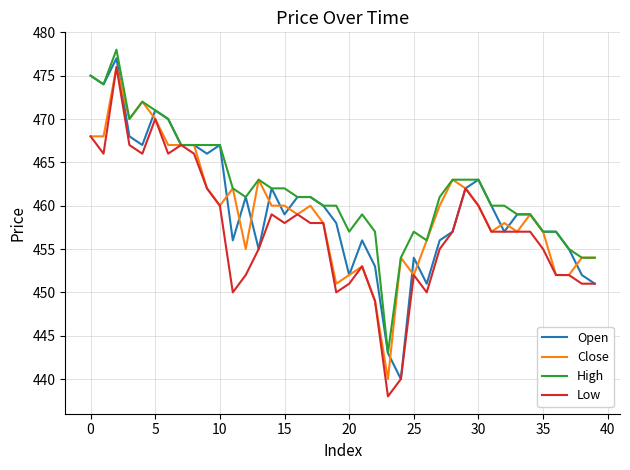

Reading right to left, list all the values displayed in this chart.

Open: 451	452	455	457	457	459	459	457	460	463	462	457	456	451	454	440	443	453	456	452	458	460	461	461	459	462	455	461	456	467	466	467	467	470	471	467	468	477	474	475
Close: 454	454	452	452	457	459	457	458	457	460	462	463	460	456	452	454	440	449	453	452	451	458	460	459	460	460	463	455	462	460	462	467	467	467	470	472	470	476	468	468
High: 454	454	455	457	457	459	459	460	460	463	463	463	461	456	457	454	443	457	459	457	460	460	461	461	462	462	463	461	462	467	467	467	467	470	471	472	470	478	474	475
Low: 451	451	452	452	455	457	457	457	457	460	462	457	455	450	452	440	438	449	453	451	450	458	458	459	458	459	455	452	450	460	462	466	467	466	470	466	467	476	466	468